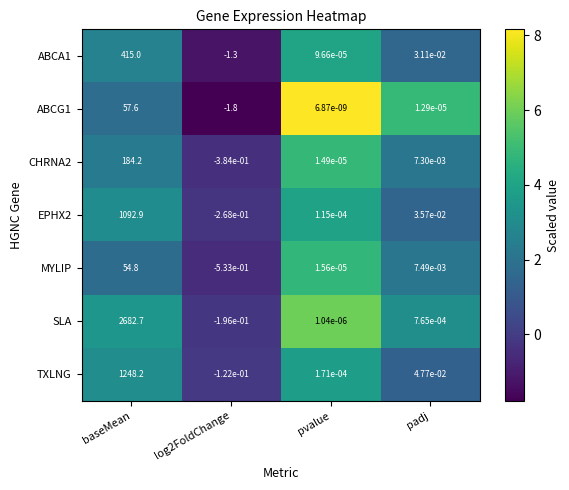

Is the value of SLA at padj greater than the value of EPHX2 at pvalue?

Yes